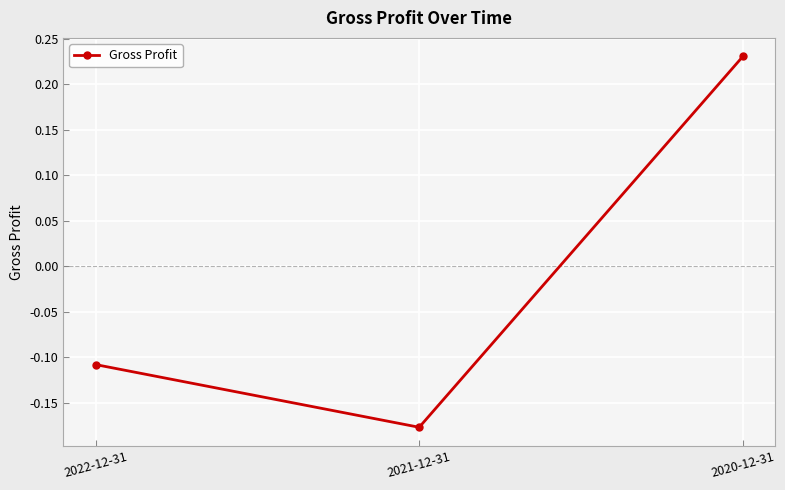

Between 2020-12-31 and 2021-12-31, which is larger?

2020-12-31